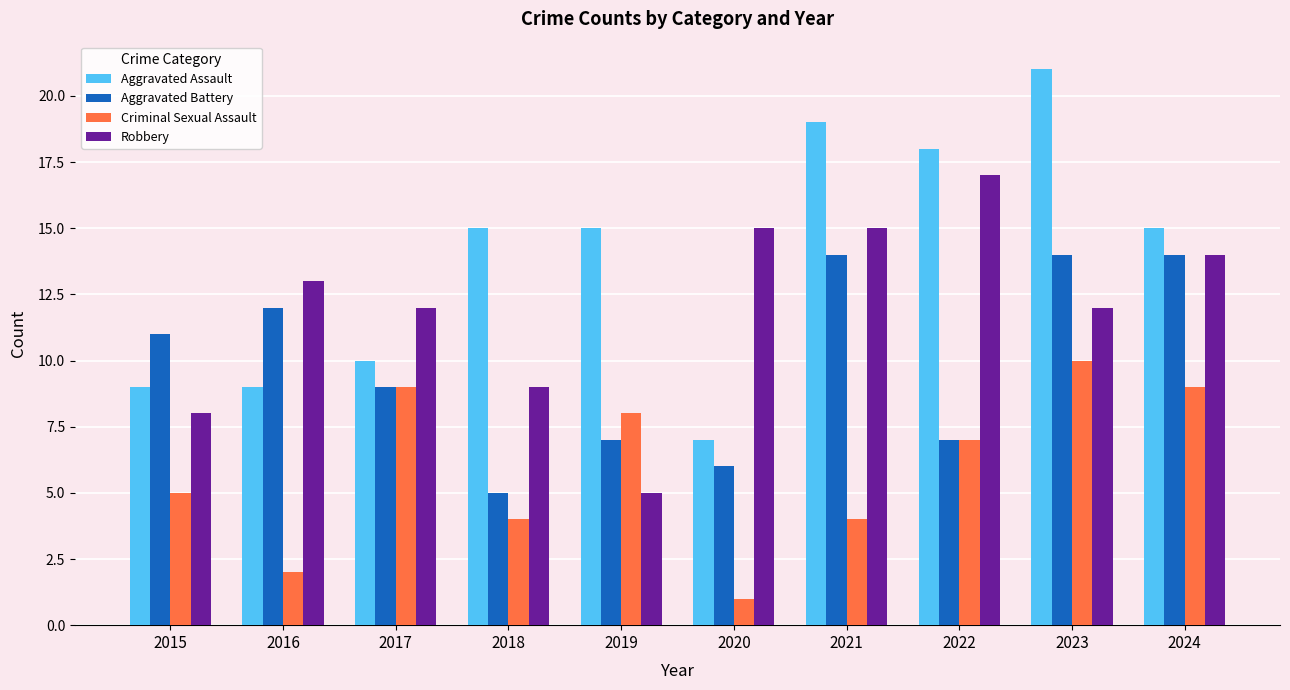

What is the lowest value of the Robbery series?

5